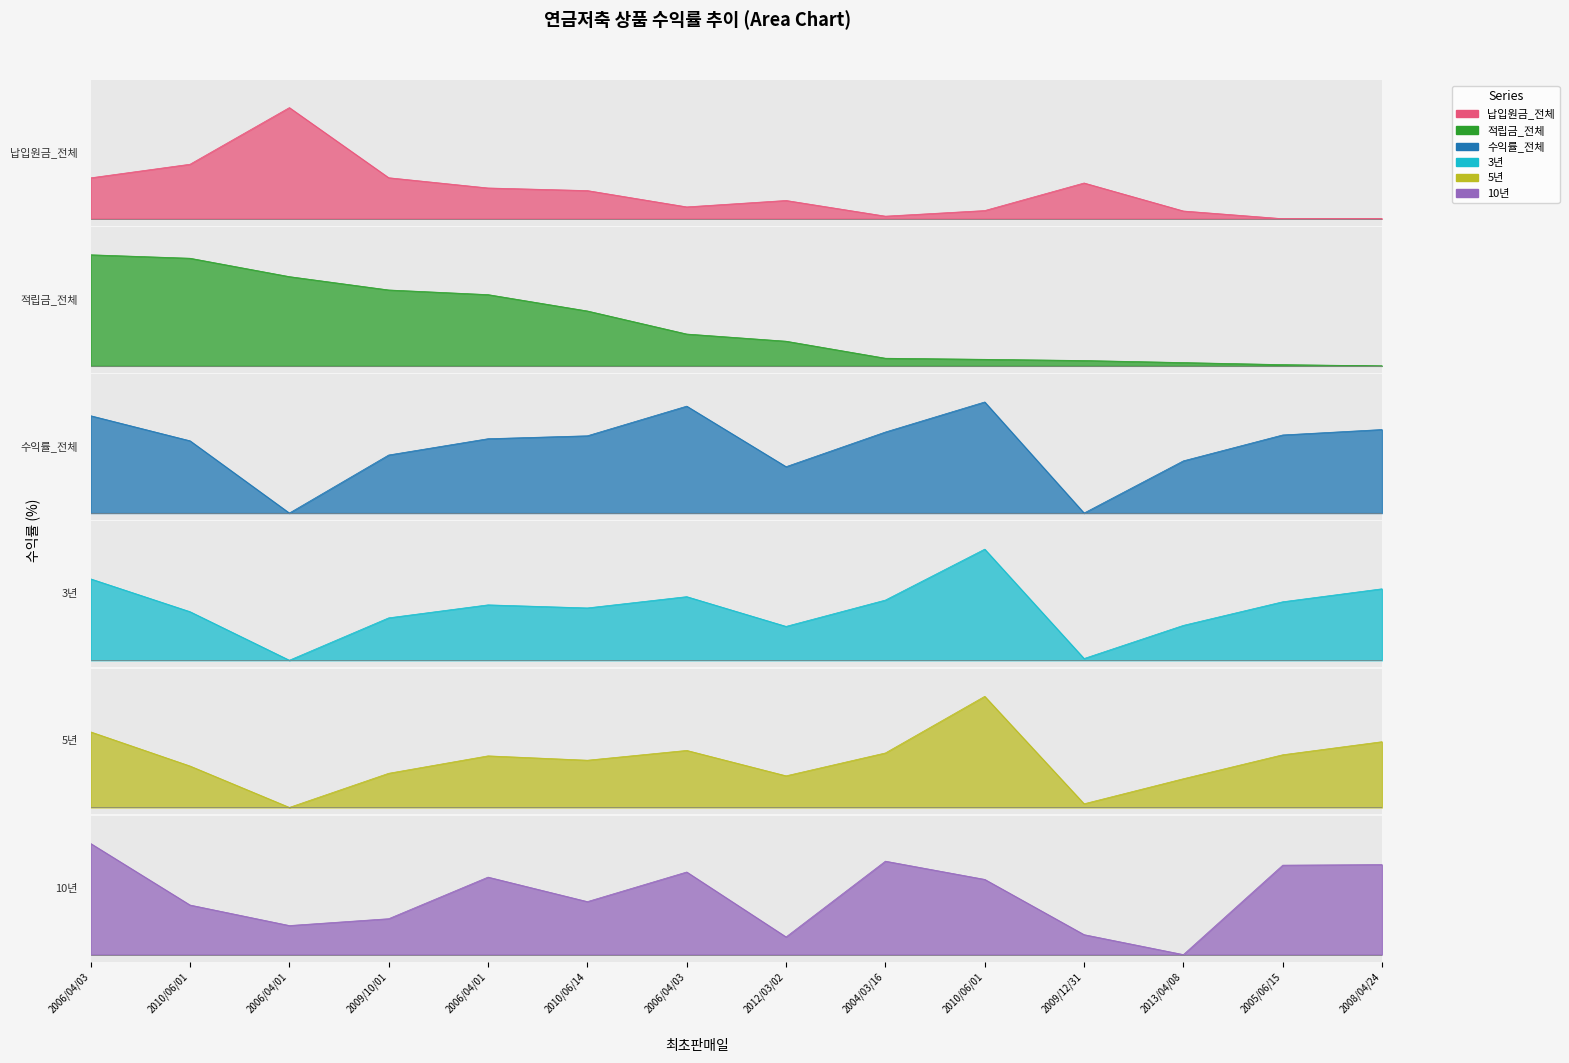

At which category is the sum across all series the highest?

2006/04/03